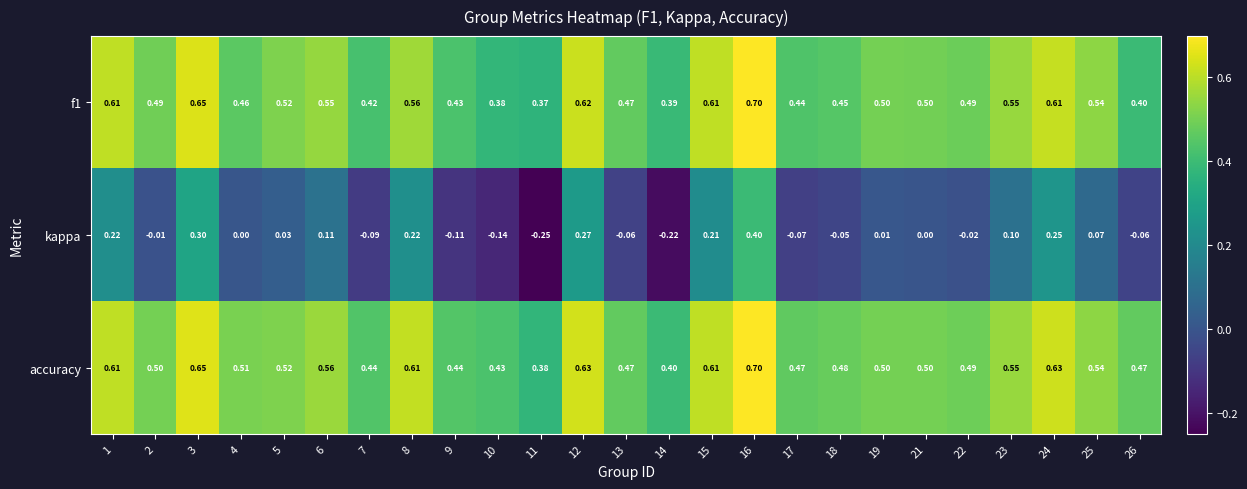

What is the total value across all series at 15?

1.4